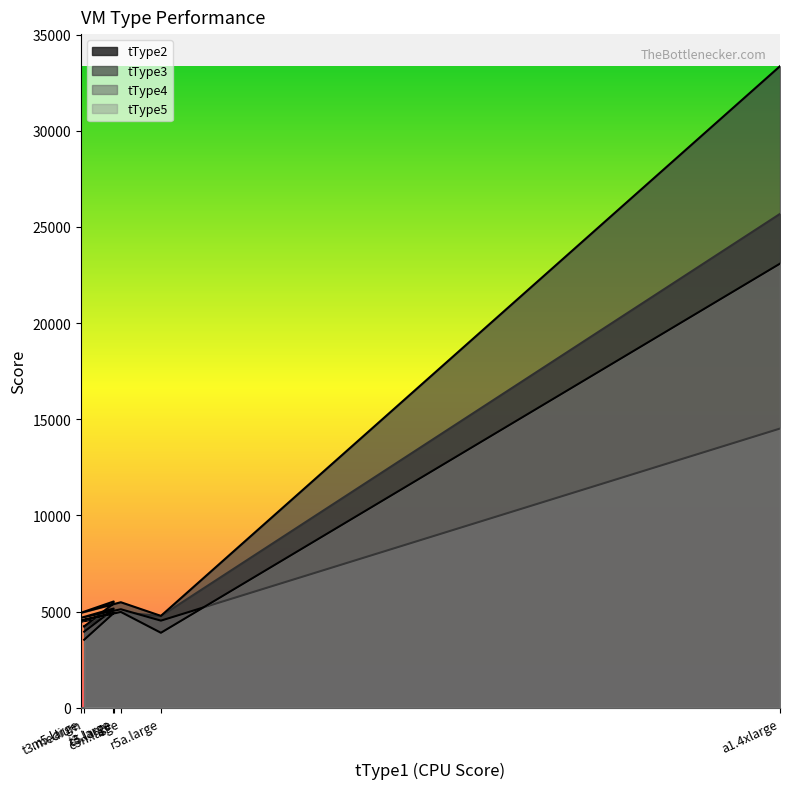

Reading right to left, what are all the values shown in this chart?

tType2: 25676	4768	4967	4490	4791	4905	4243
tType3: 33355	4777	5487	4940	5526	5386	4228
tType4: 14516	4530	5122	4678	5161	5080	3956
tType5: 23089	3899	4982	4532	4936	4875	3537